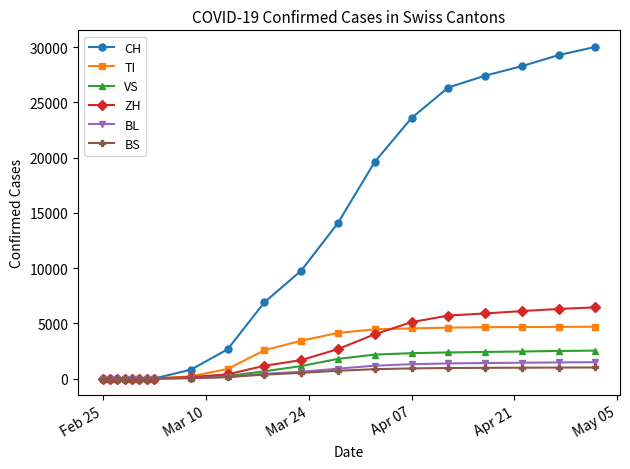

How many data points does each series have?

20